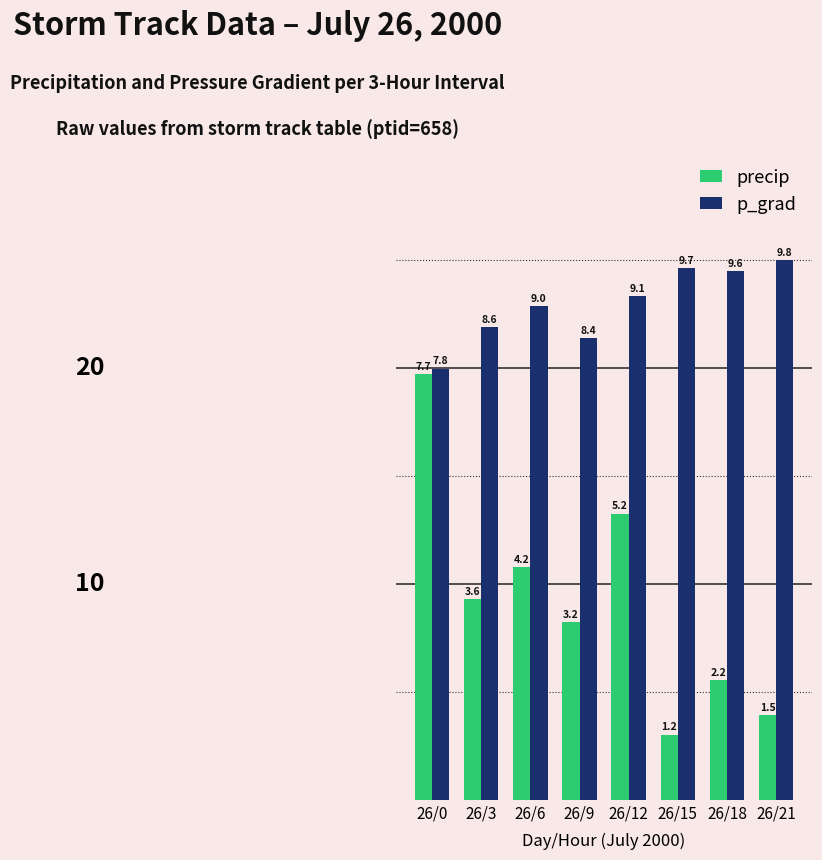

What is the difference between the maximum and minimum values in the precip series?

16.7